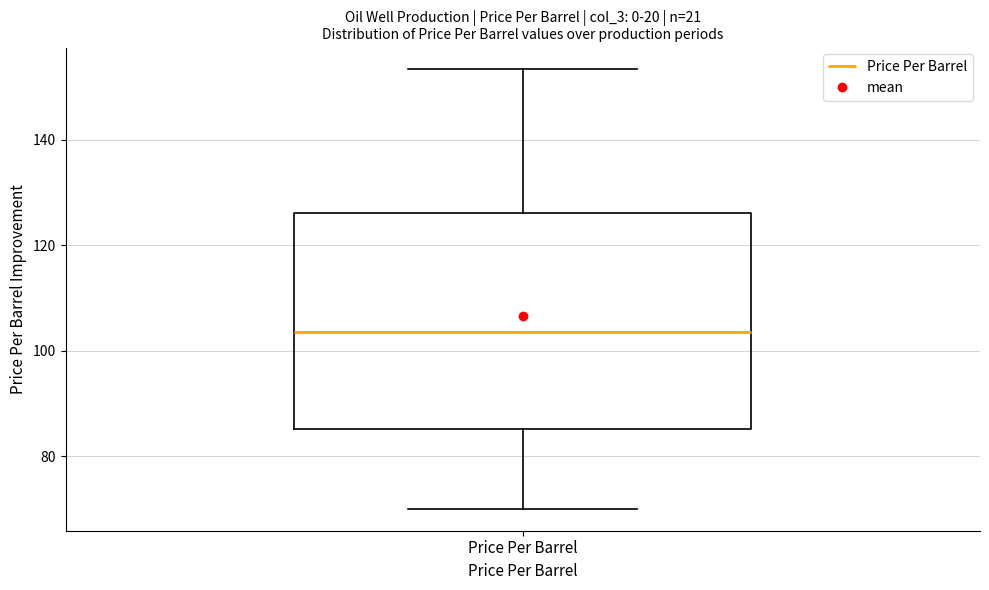

Where is the lower edge of the box for Price Per Barrel on the y-axis? The values are not printed on the chart, so give them approximately, as read against the axis.

86